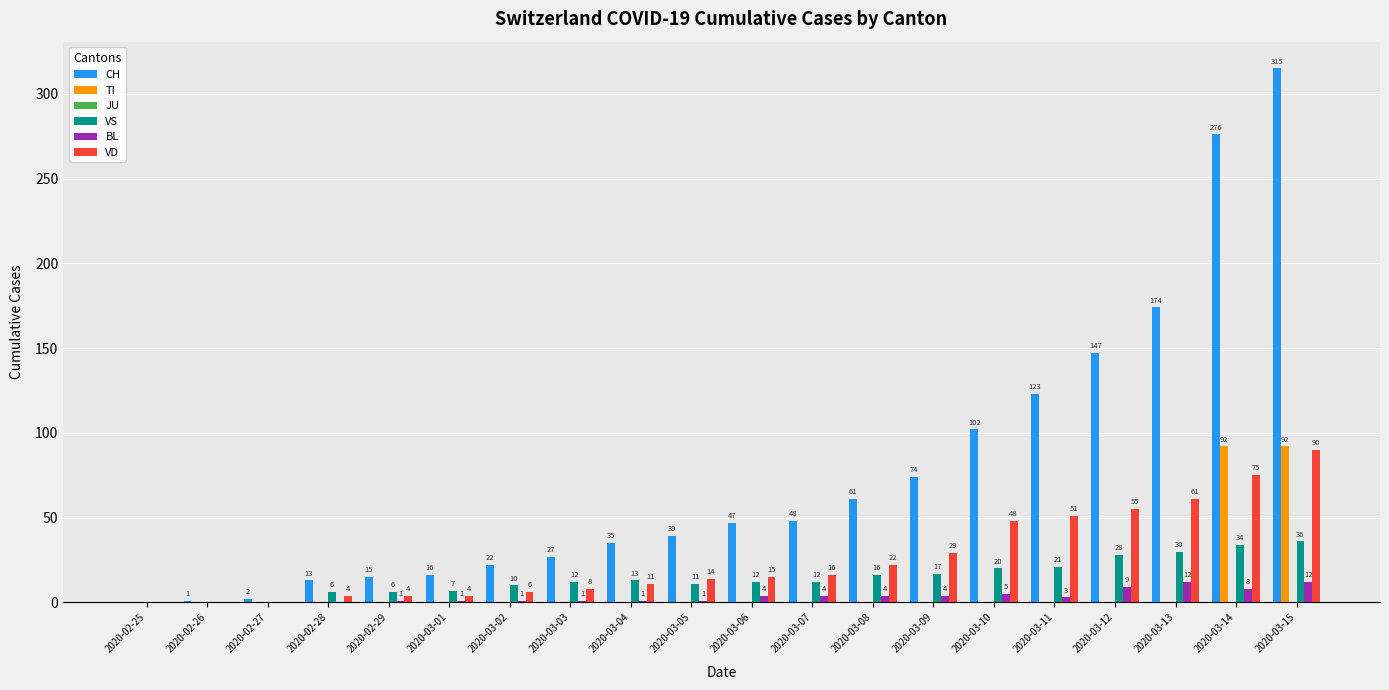

What is the sum of the VS values at 2020-03-03 and 2020-03-06?

24